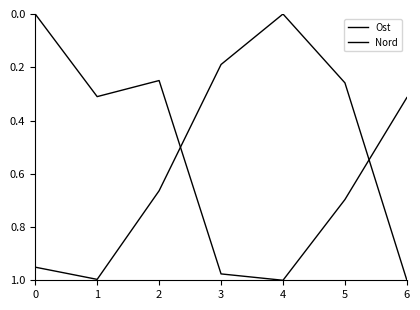

The Ost series shows 0.7 at 2. True or false?

True